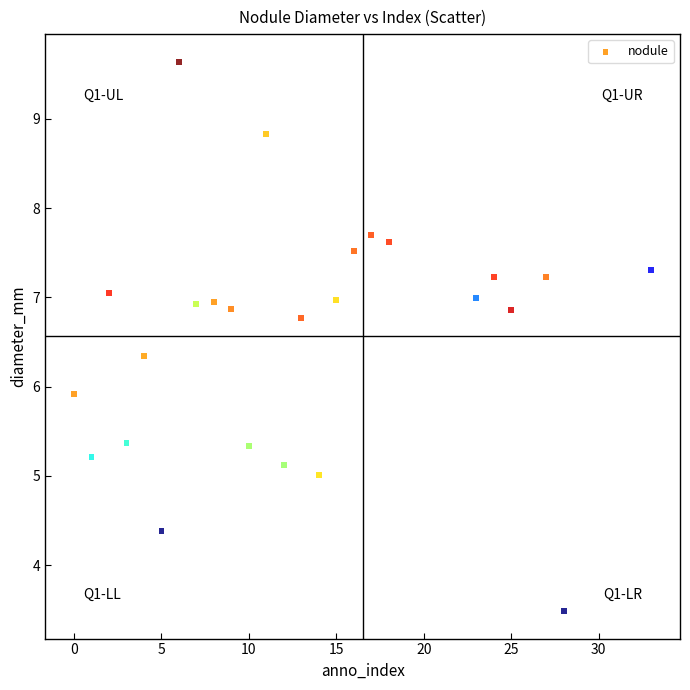

What is the range of Y values (max minus min)?

6.2